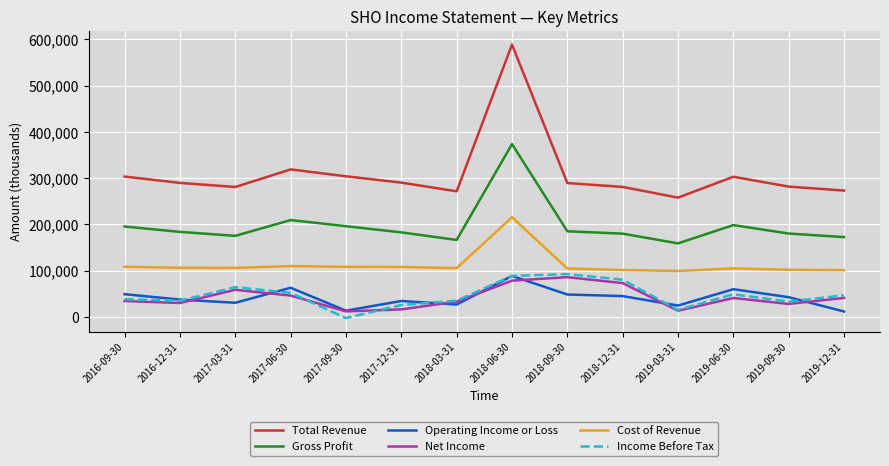

At how many categories does at least one series exceed 417600?

1